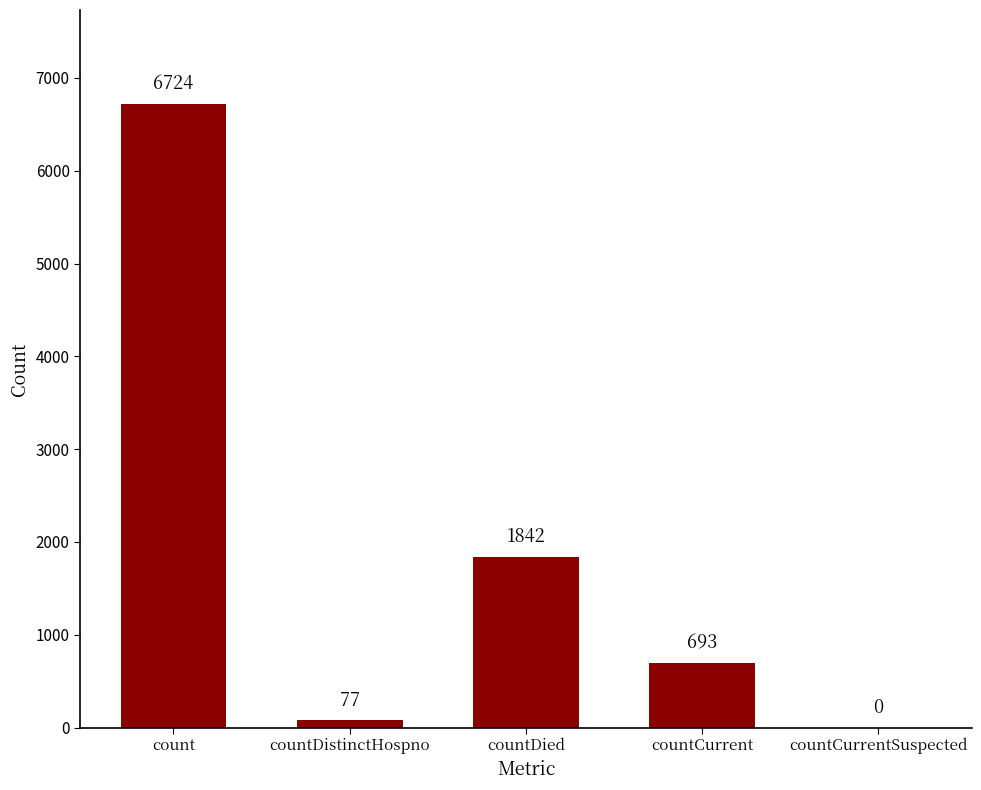

What is the change in value from countDistinctHospno to countCurrentSuspected?

-77